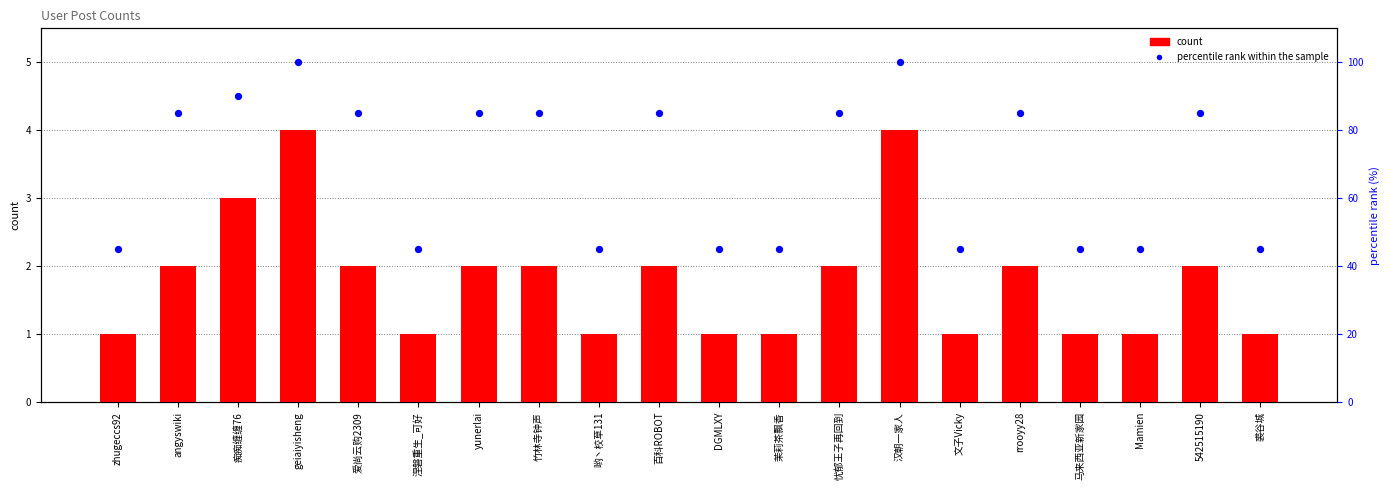

Which series has the widest spread of Y values?

percentile rank within the sample